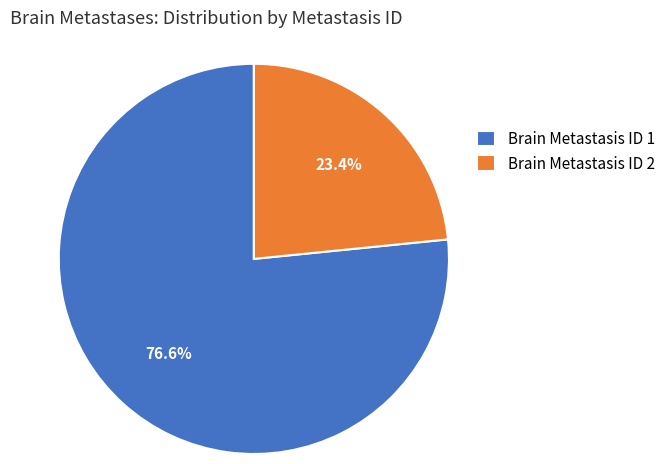

What percentage is NOT represented by Brain Metastasis ID 2?

76.6%